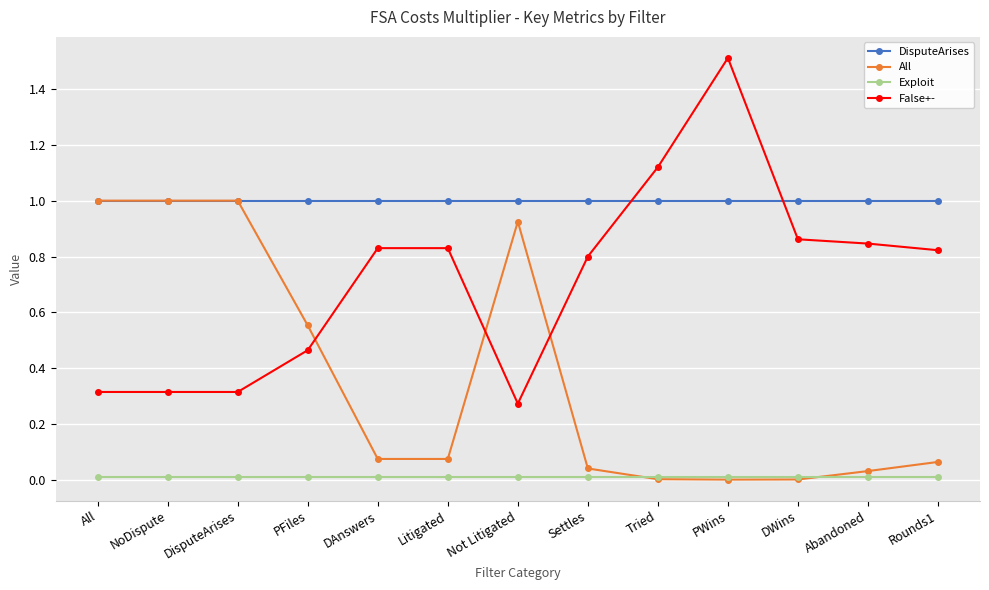

Is it true that DisputeArises equals 1.0 at Settles?

True